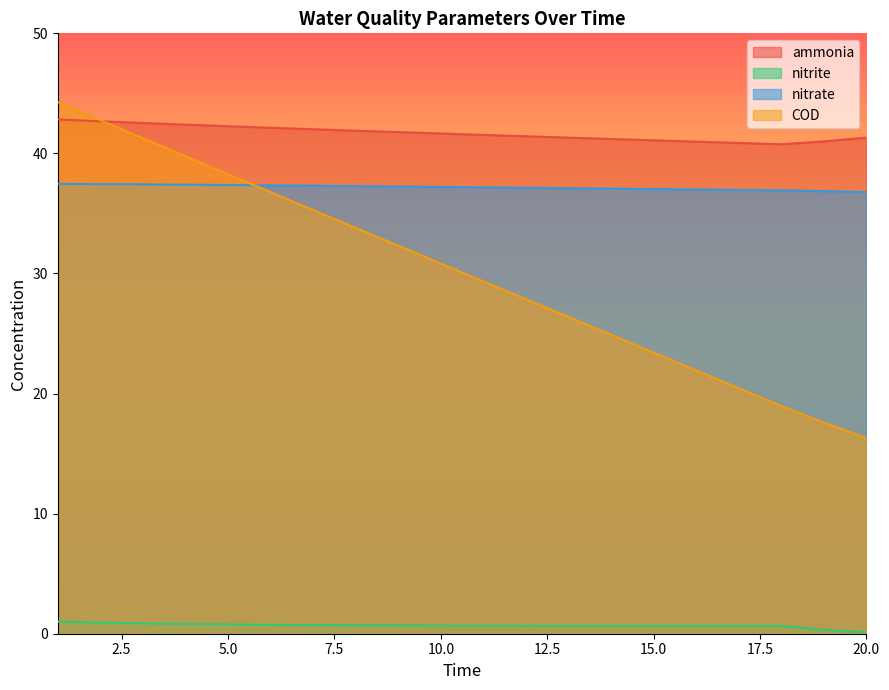

How many times do COD and nitrate cross each other?

1